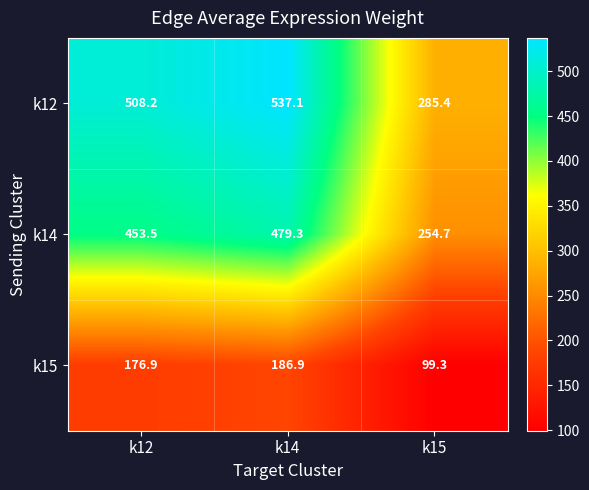

At which label does k12 first exceed 508?

k12